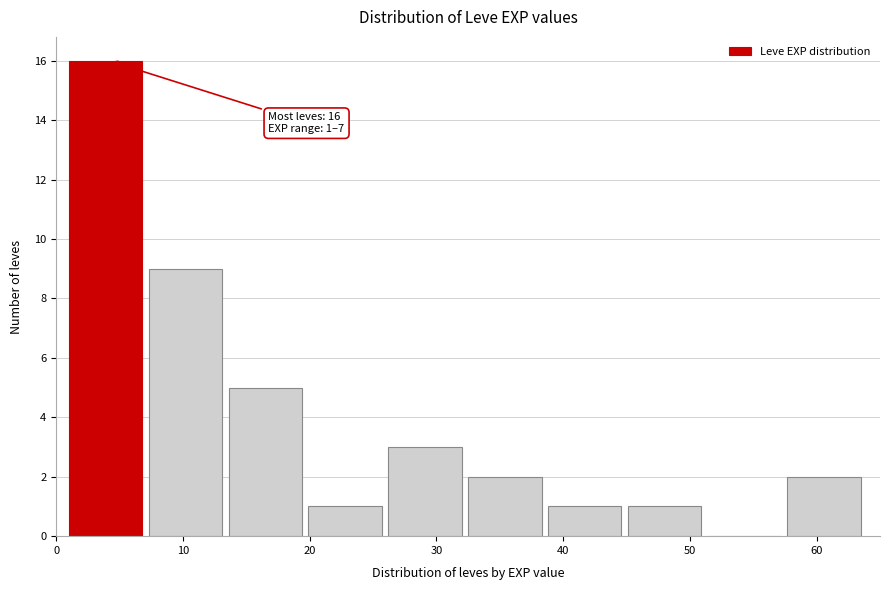

Over which range of the x-axis is the bar tallest?

1.0 to 7.3